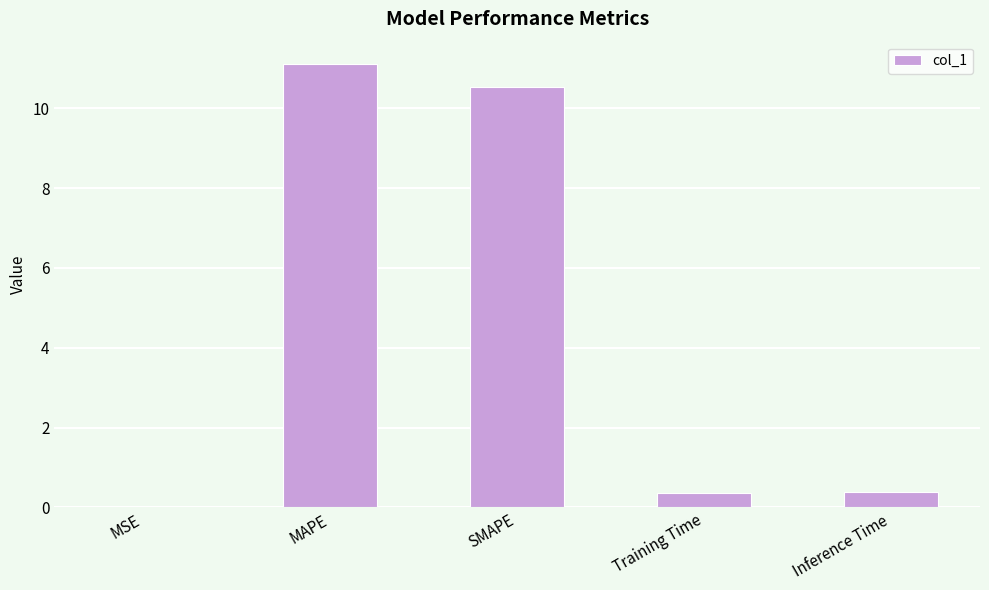

Is it true that the value at MAPE is 15.6?

False